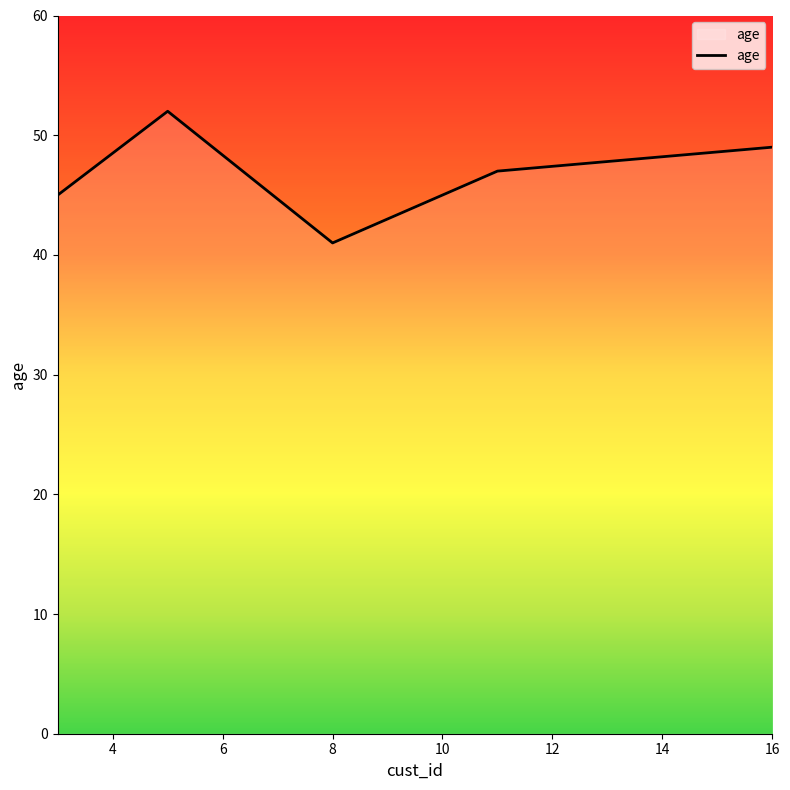

How many interior local valleys (lower than both neighbors) does the data have?

1